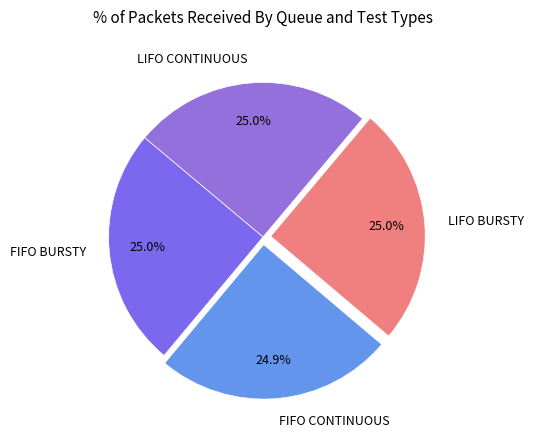

What percentage is NOT represented by FIFO CONTINUOUS?

75.1%